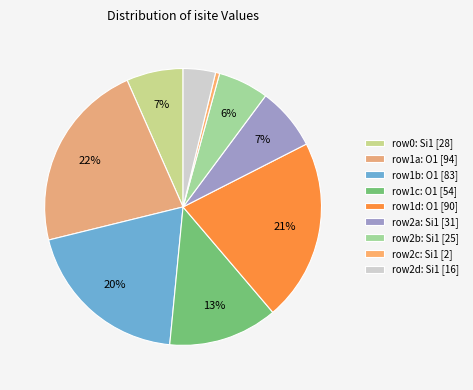

How many segments does this pie chart have?

9